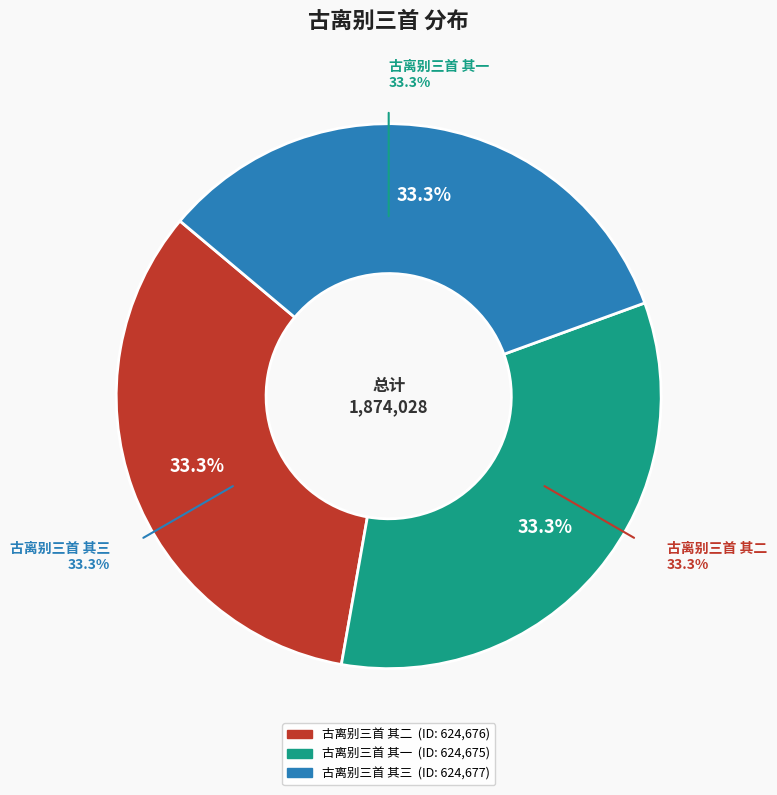

How many segments does this pie chart have?

3